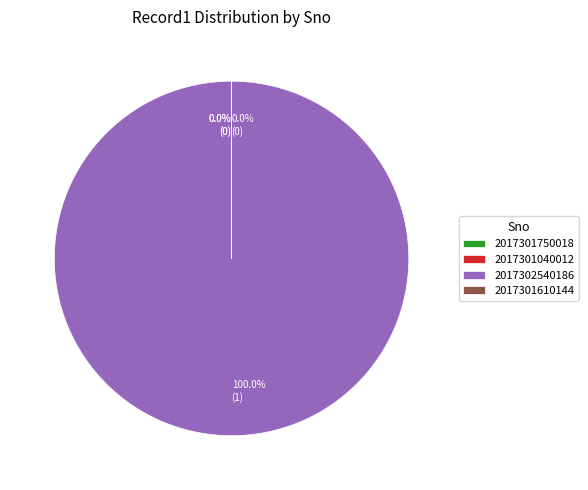

To the nearest percent, what is the difference between the largest and smallest slice percentages?

100%